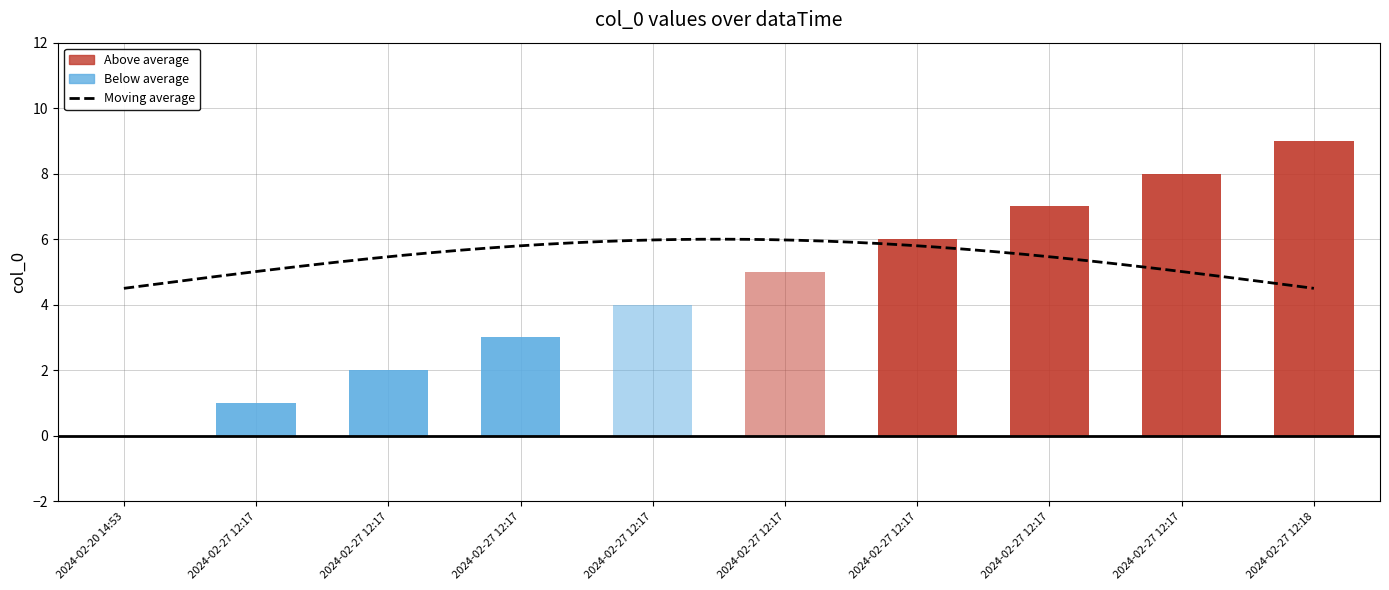

What is the label of the 2nd bar from the right?

2024-02-27 12:17